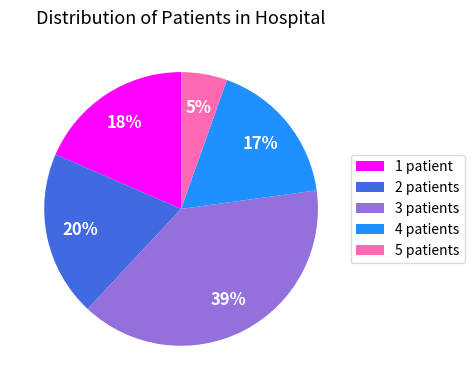

How many slices are in this pie chart?

5